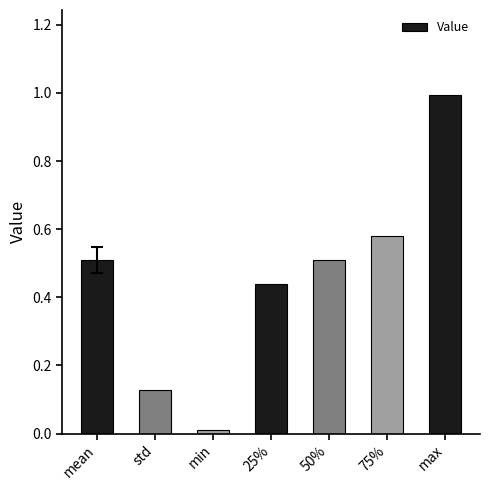

At which label is the value closest to 0?

min